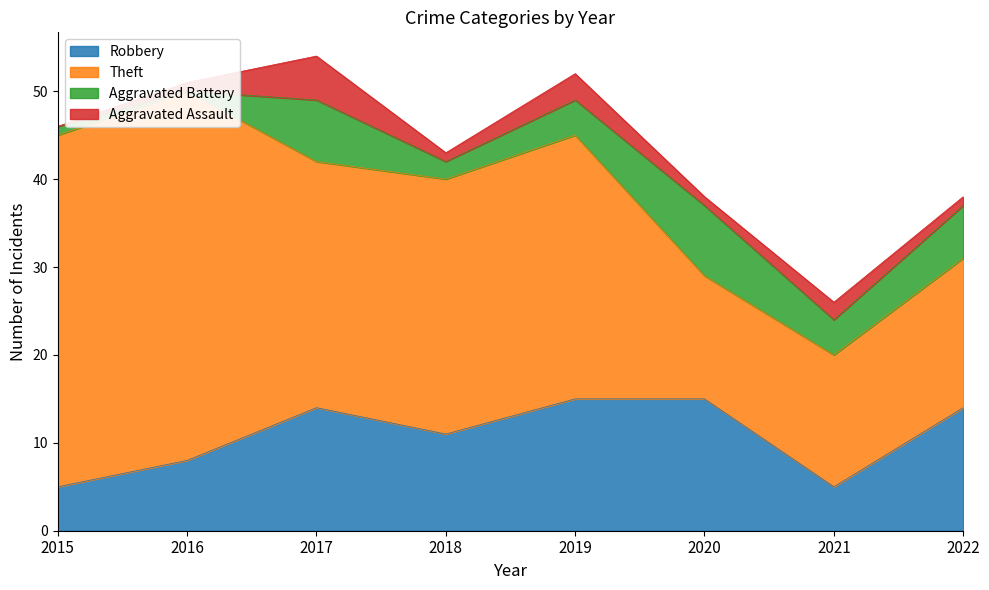

What is the maximum value for Robbery?

15